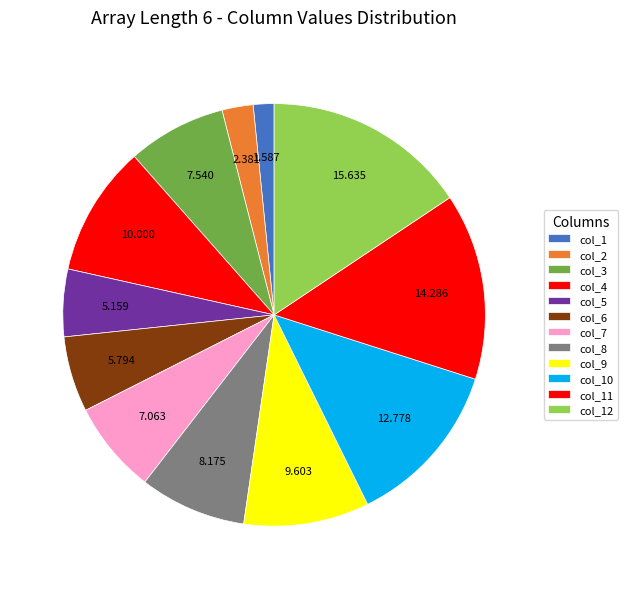

How many segments does this pie chart have?

12